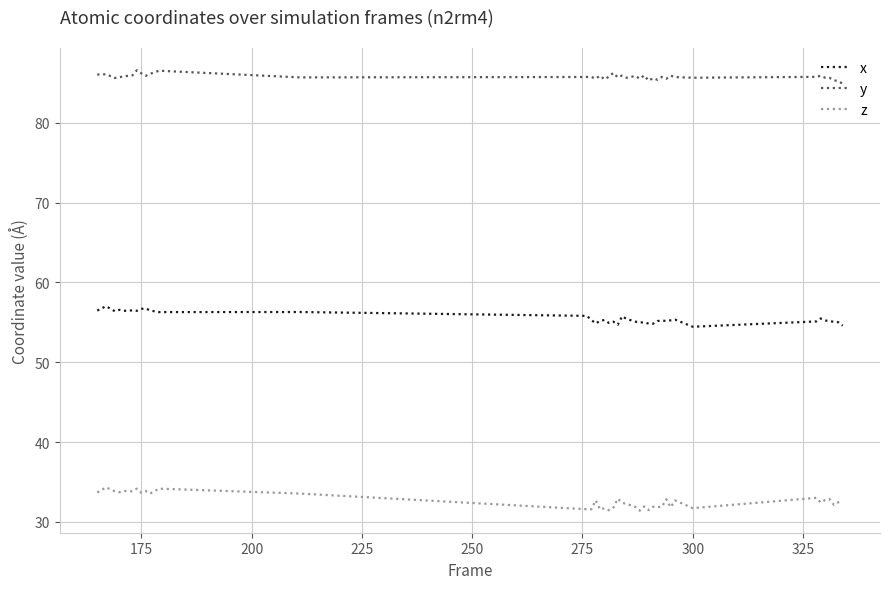

What is the smallest value displayed?

31.4